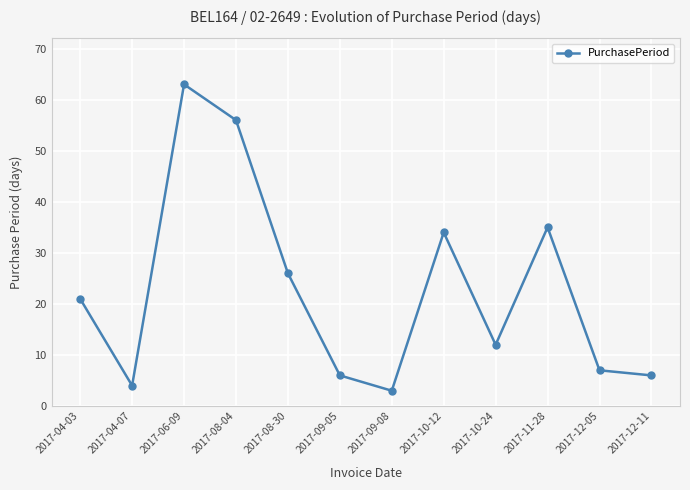

What is the sum of all values?

273